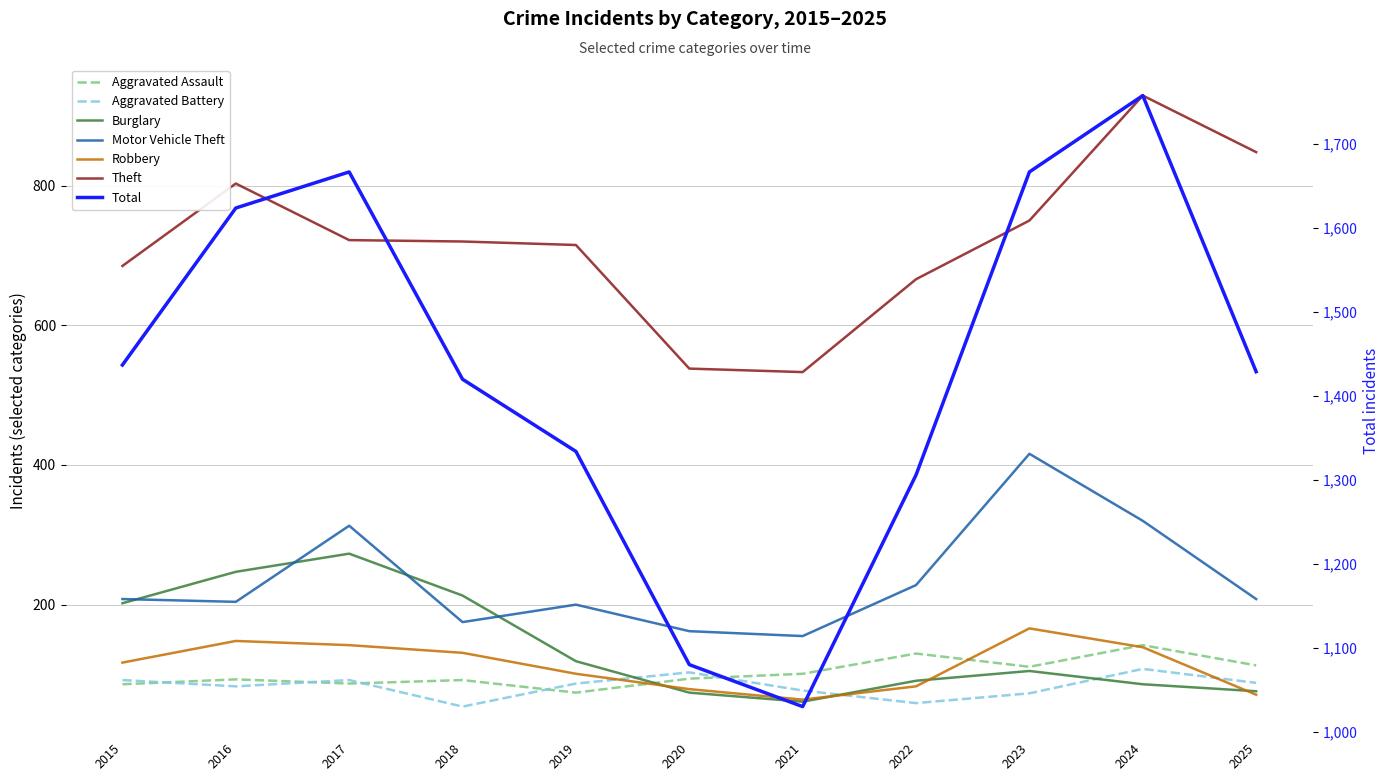

What is the total value across all series at 2023?

1621